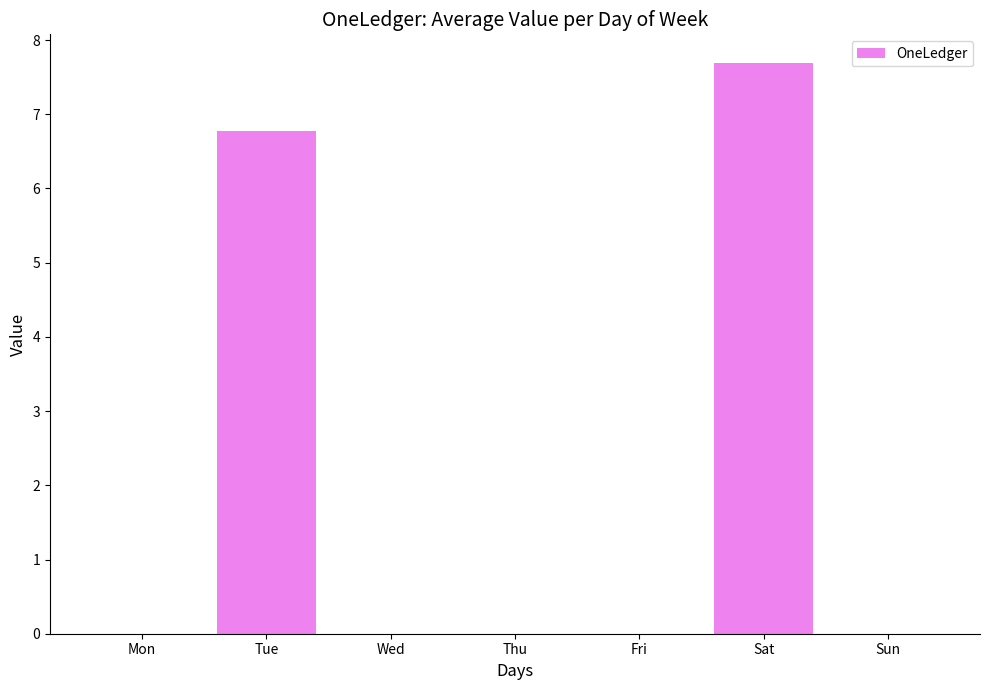

How many series are shown in this chart?

1